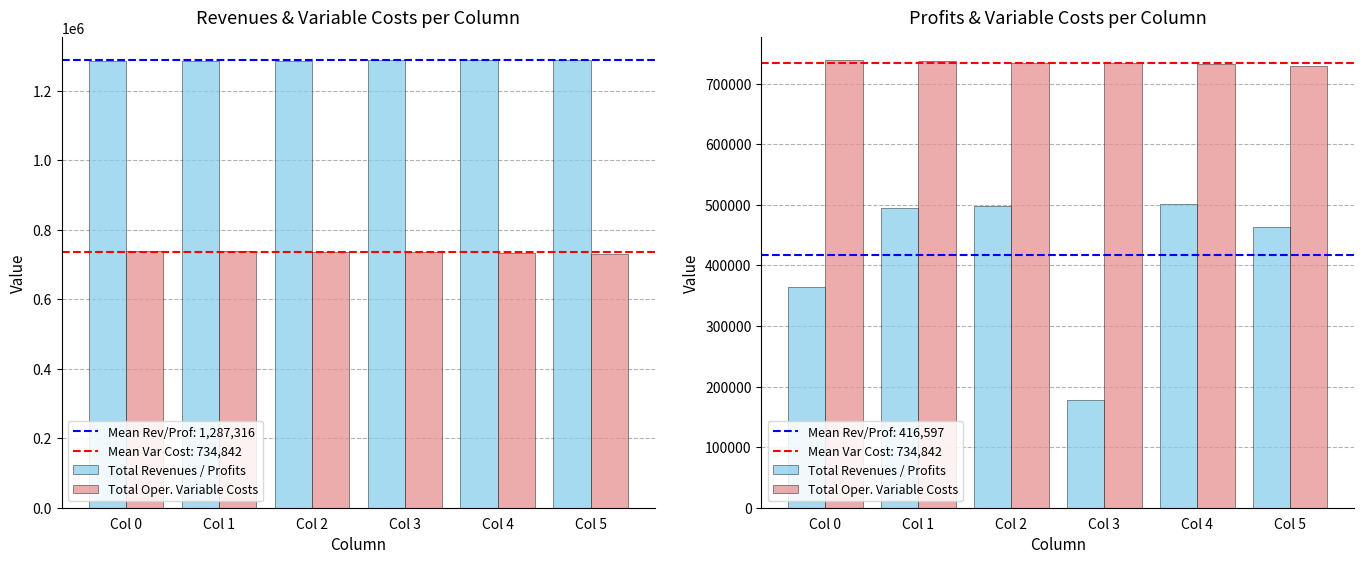

Which series has the widest spread of values?

Total Revenues / Profits